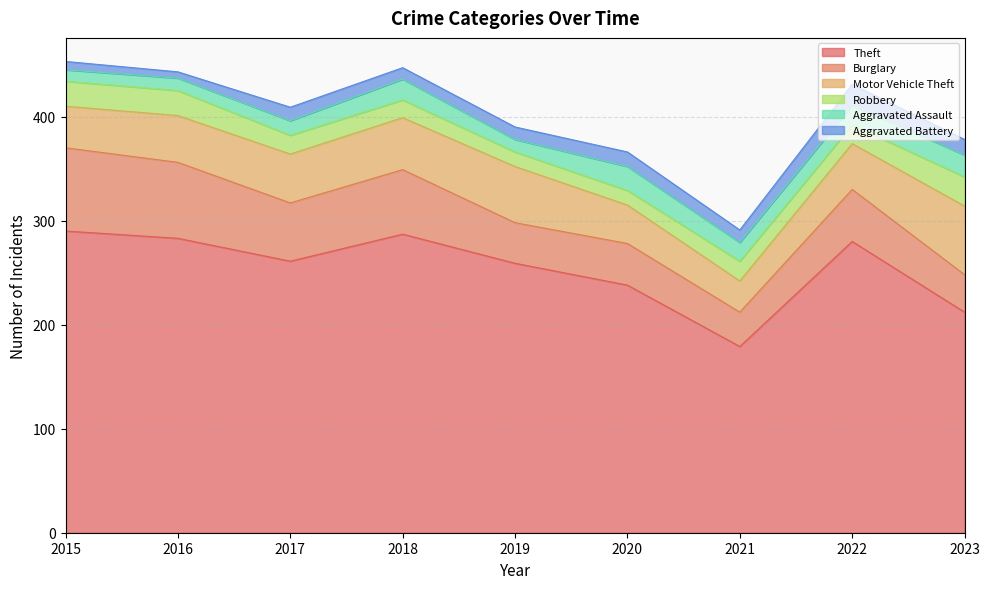

Which category has the lowest value across all series?

2016